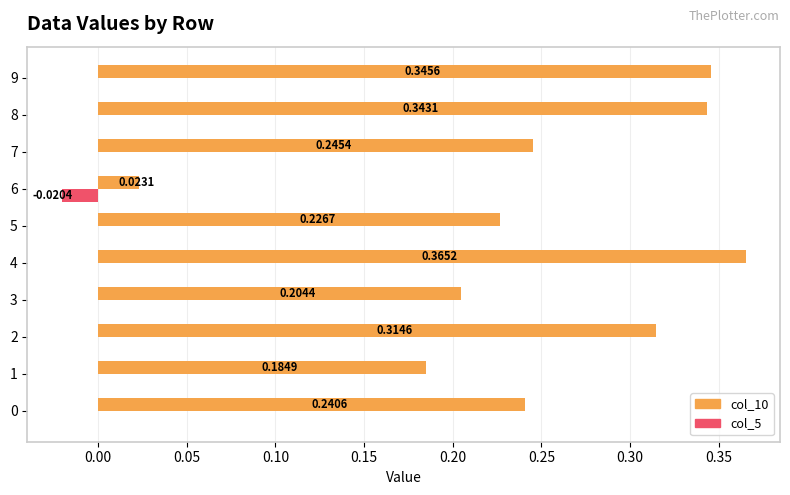

What is the sum of all col_10 values?

2.5